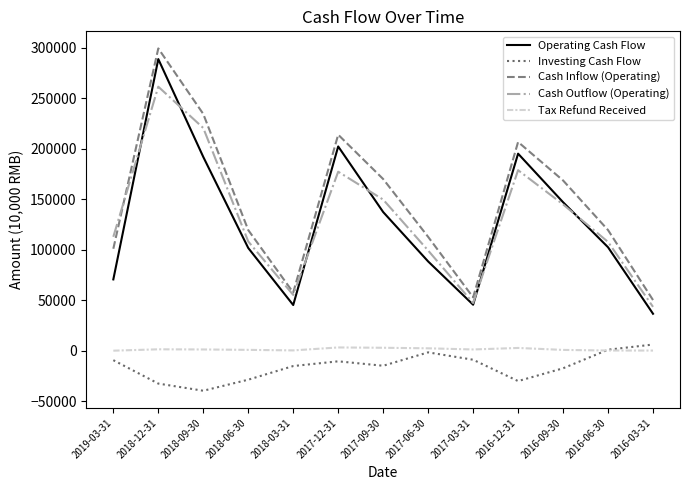

Between 2017-12-31 and 2016-09-30, which series saw the biggest shift?

Operating Cash Flow